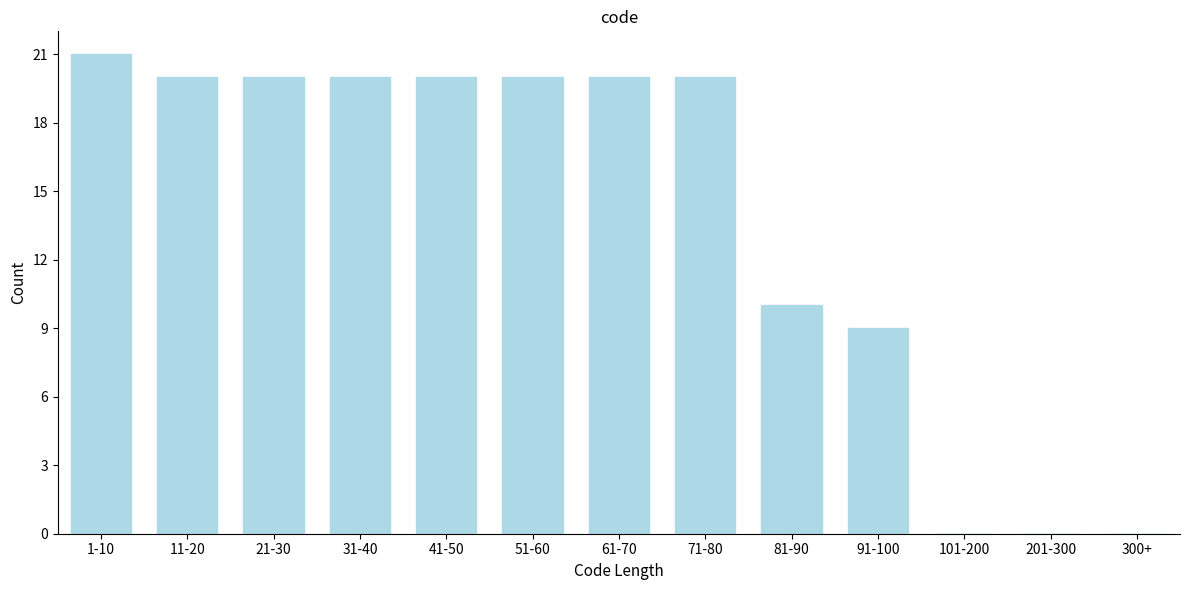

Reading right to left, list all the values displayed in this chart.

300+=0	201-300=0	101-200=0	91-100=9	81-90=10	71-80=20	61-70=20	51-60=20	41-50=20	31-40=20	21-30=20	11-20=20	1-10=21